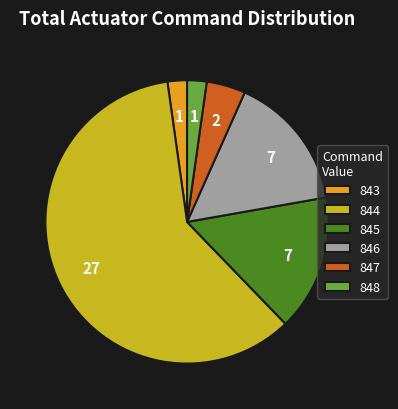

Combined, do 848 and 844 account for over 50%?

Yes